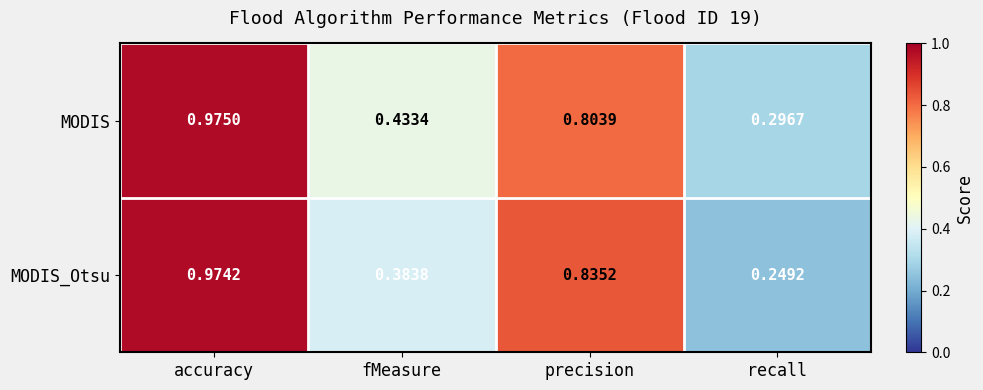

Which category has the lowest value across all series?

recall